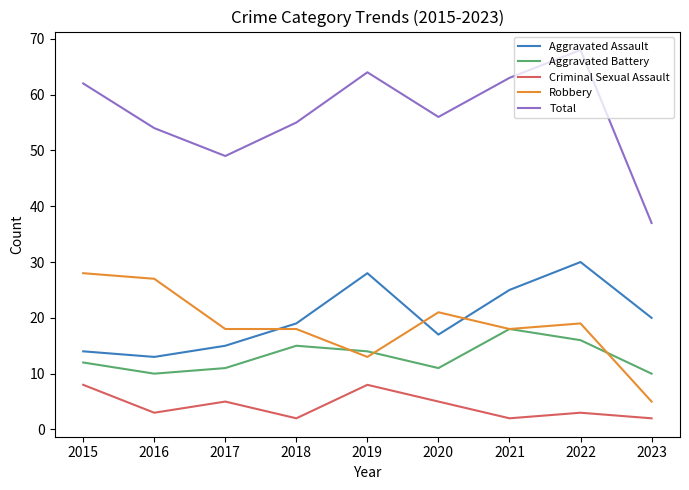

The Total series shows 108 at 2019. True or false?

False